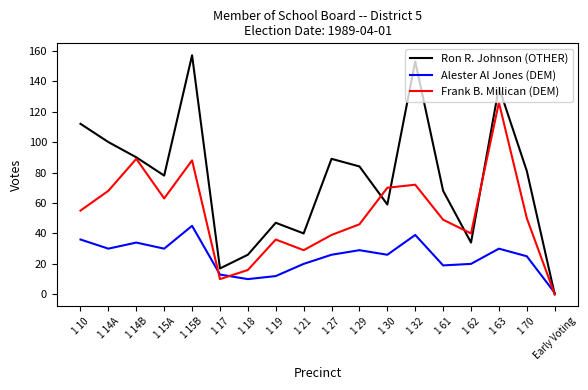

Which series changed the most between 1 19 and Early Voting?

Ron R. Johnson (OTHER)